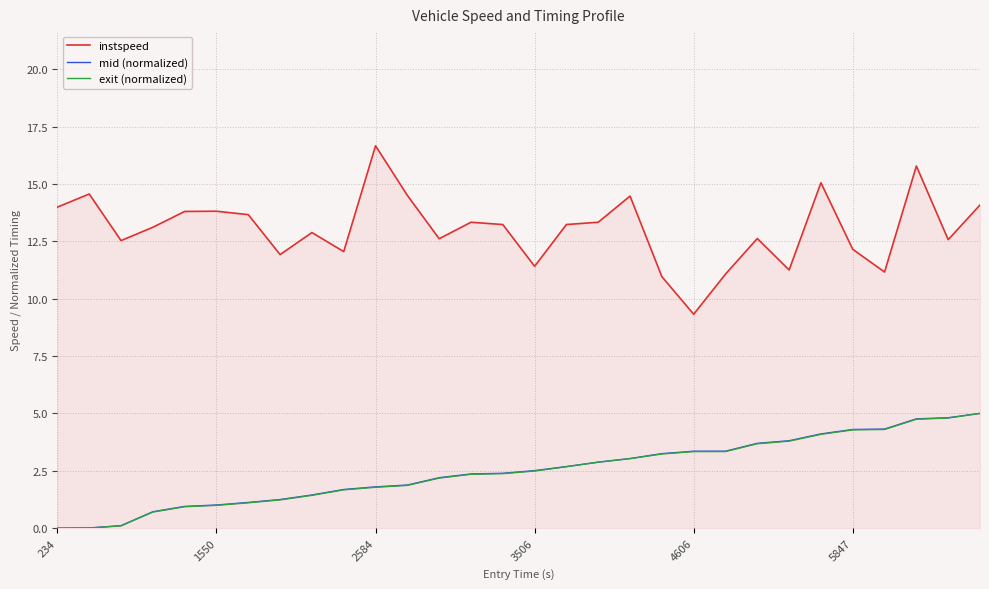

Does the chart display data point markers on the line(s)?

No